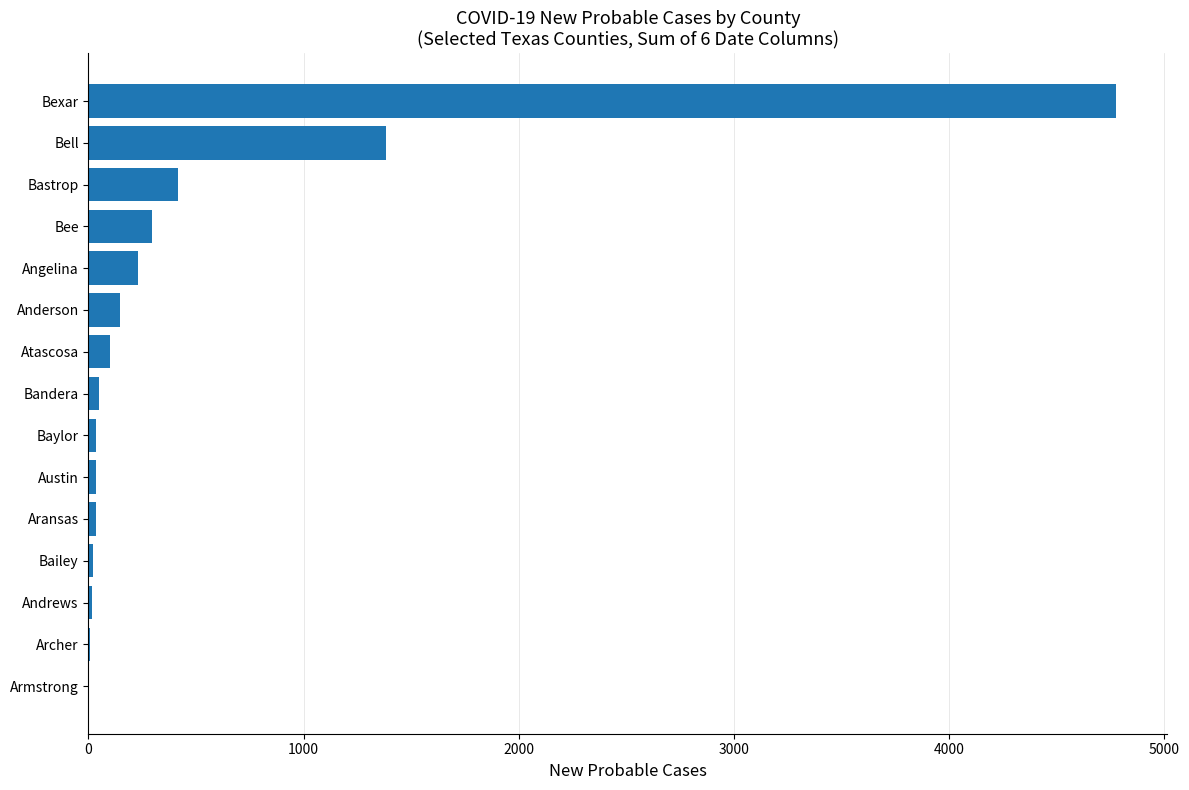

Where is the data nearest to the value 2389?

Bell